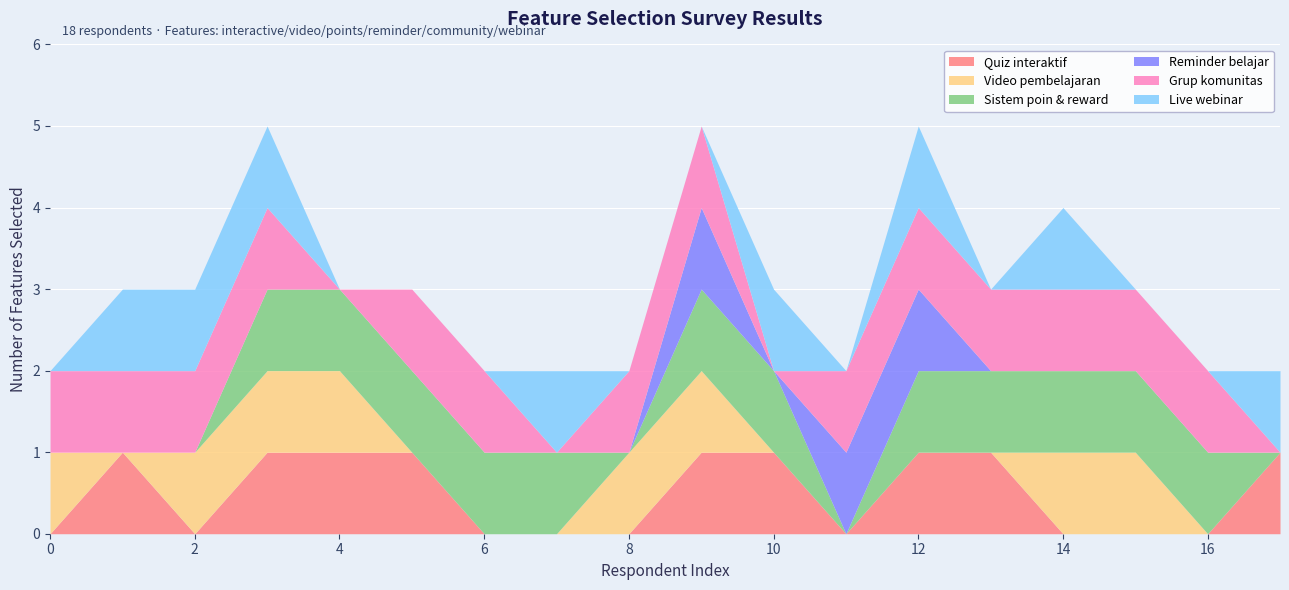

What are all the series names shown in the legend?

Quiz interaktif, Video pembelajaran, Sistem poin & reward, Reminder belajar, Grup komunitas, Live webinar